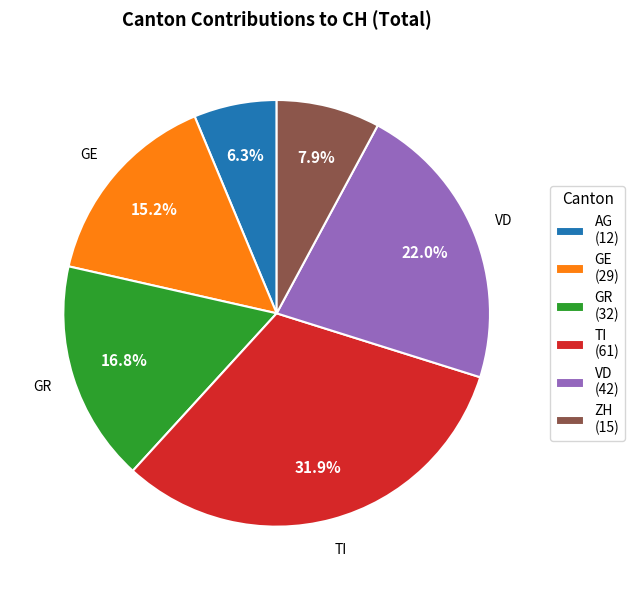

The GE slice represents 6% of the pie. True or false?

False